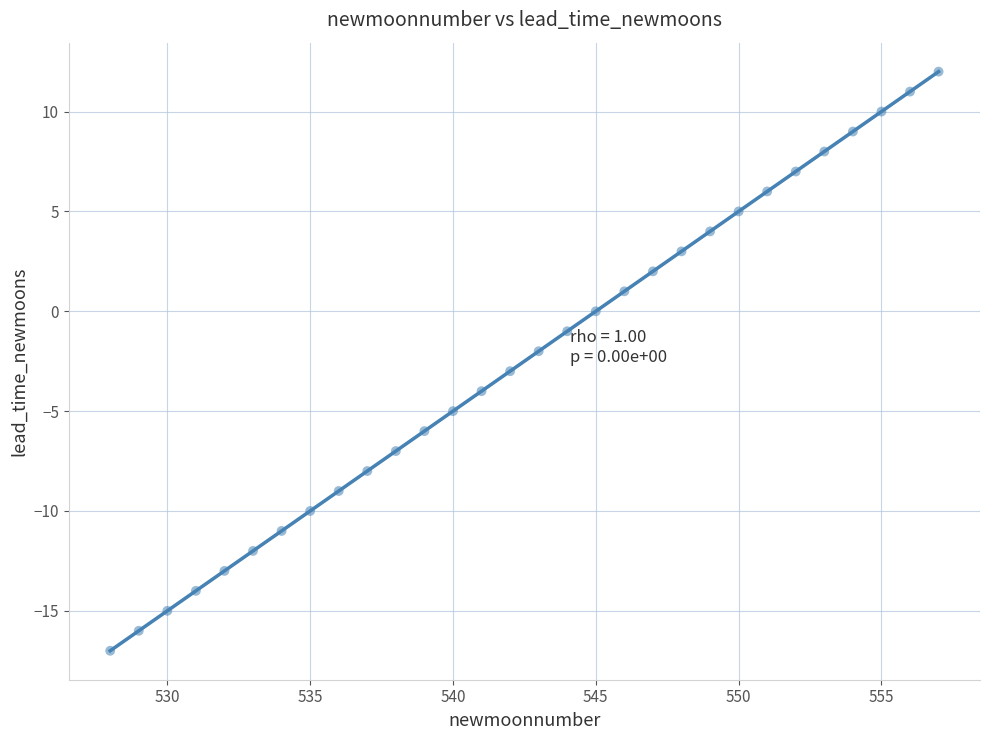

What is the range of Y values (max minus min)?

29